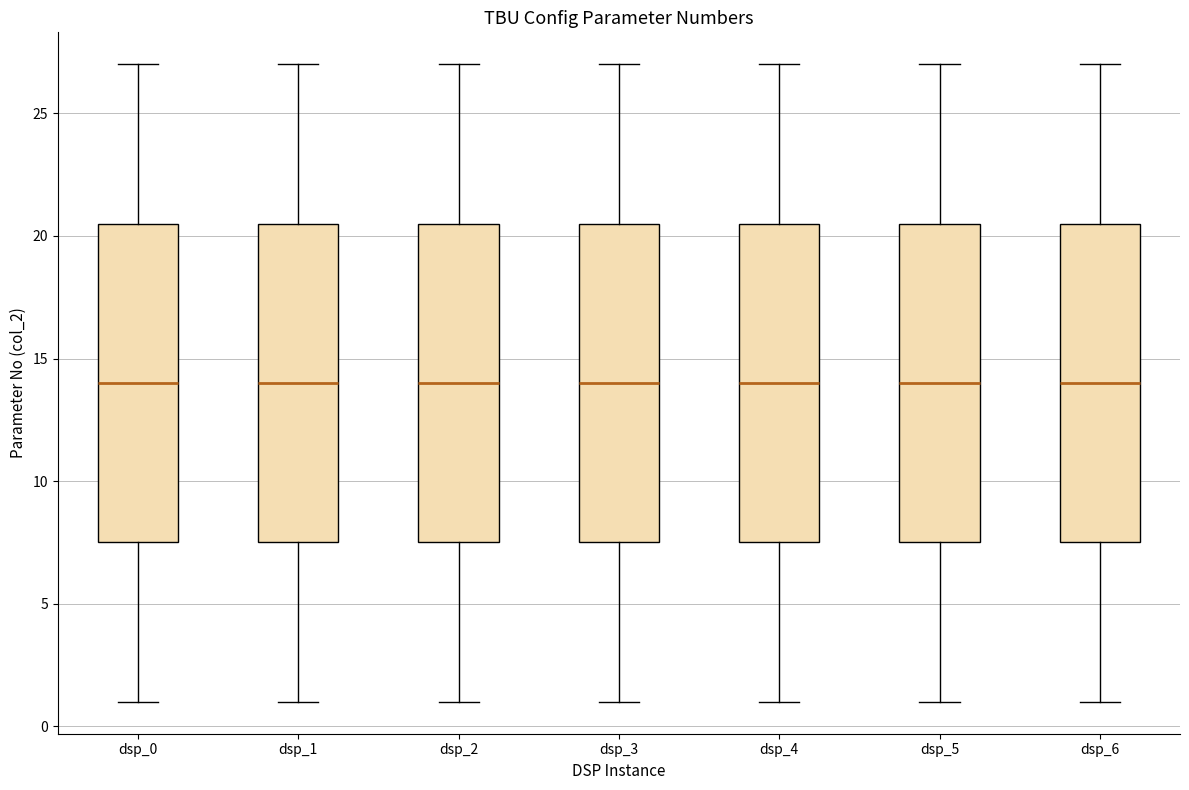

Where does the median line of the box for dsp_4 sit on the y-axis? The values are not printed on the chart, so give them approximately, as read against the axis.

14.0